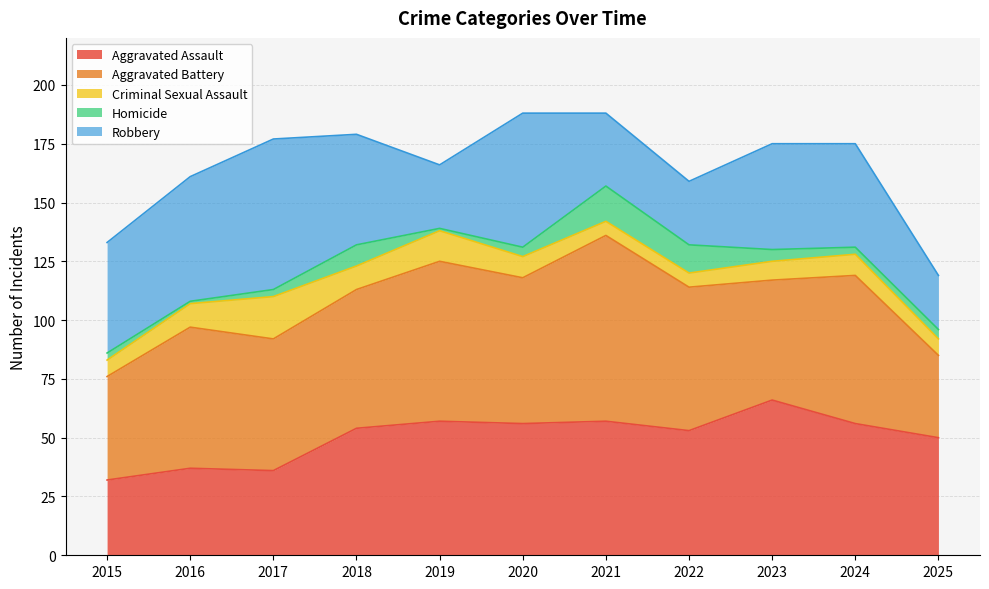

At which label is Aggravated Assault closest to 49?

2025